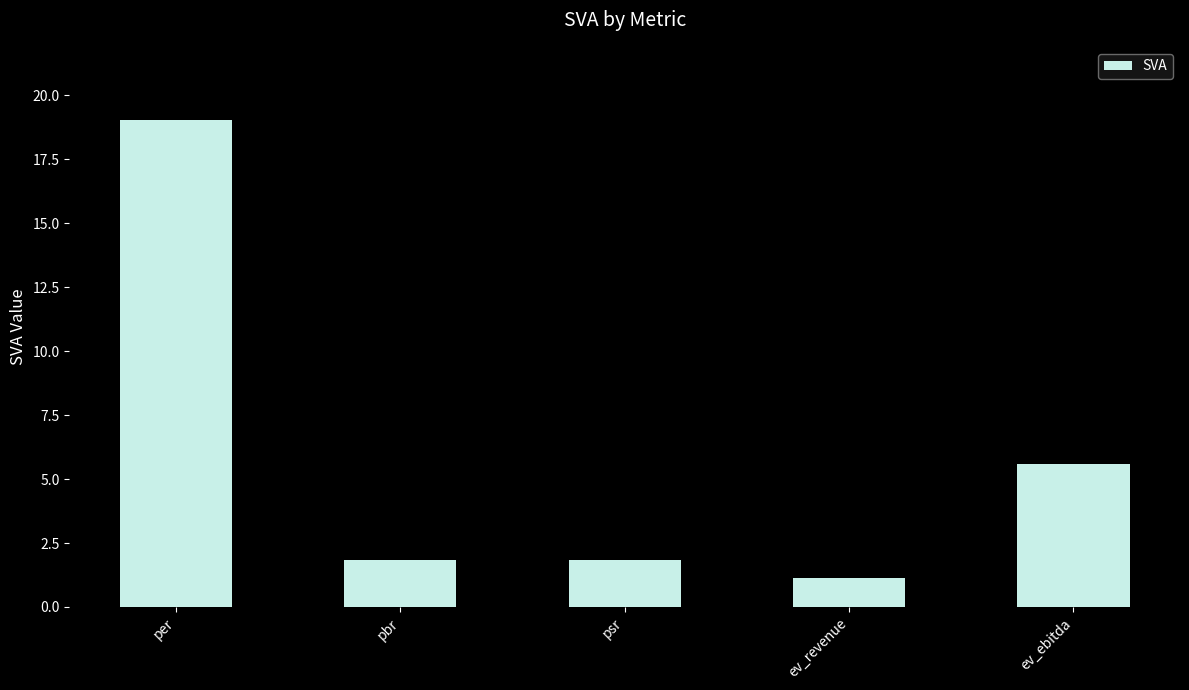

What is the label of the 4th bar from the left?

ev_revenue